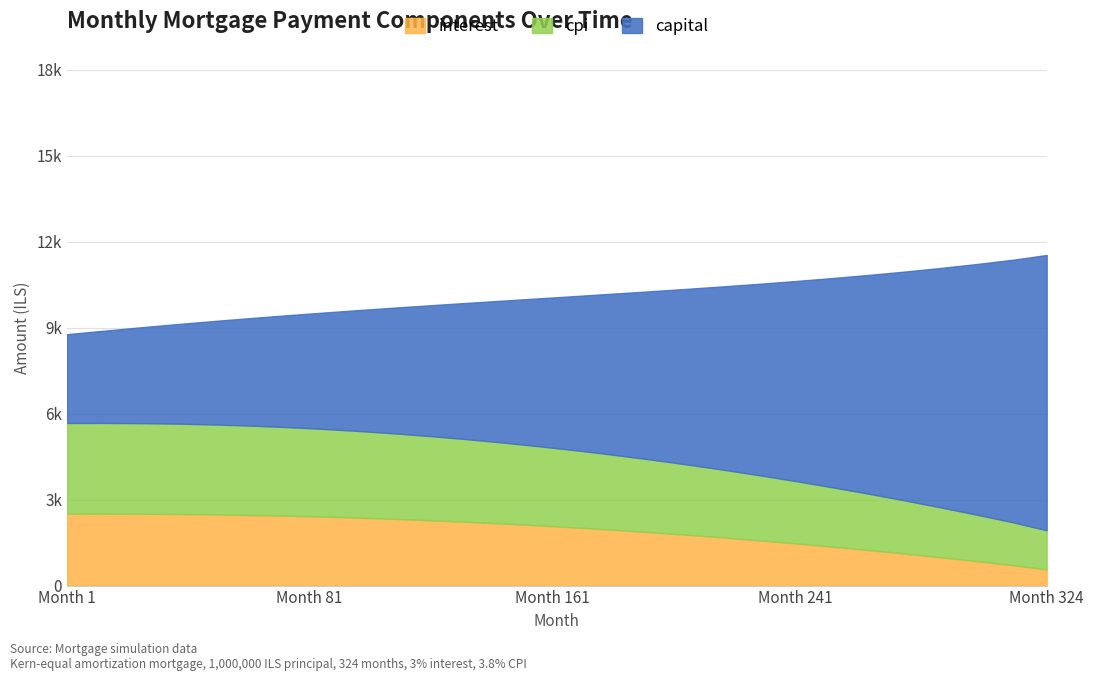

Is it true that interest equals 498.8 at 133?

False